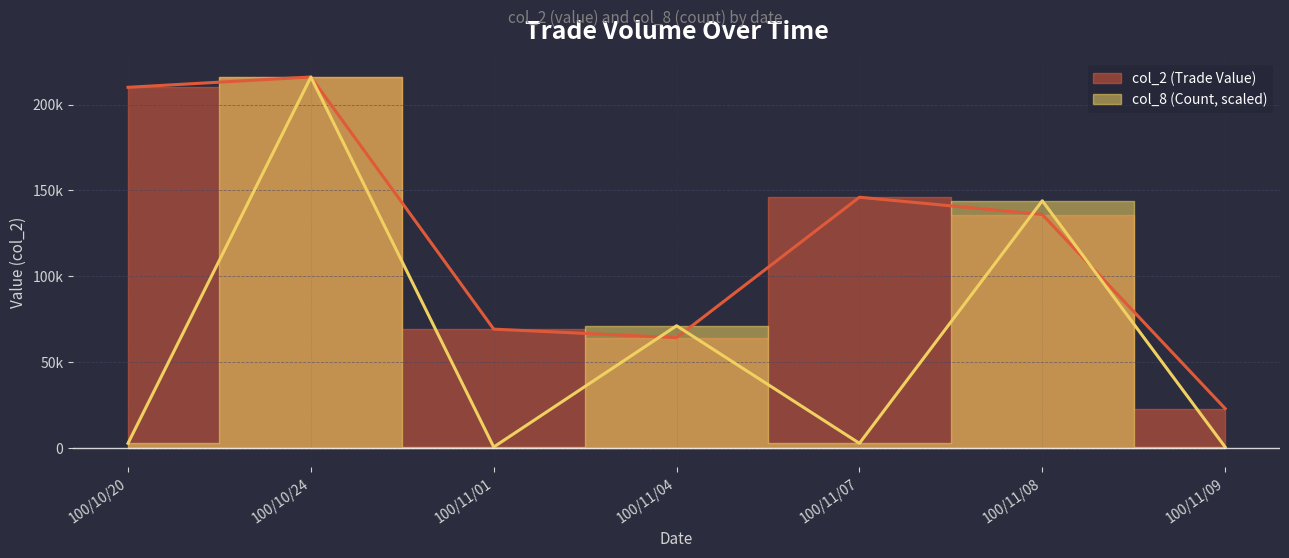

True or false: col_2 has a value of 191505 at 100/11/08.

False